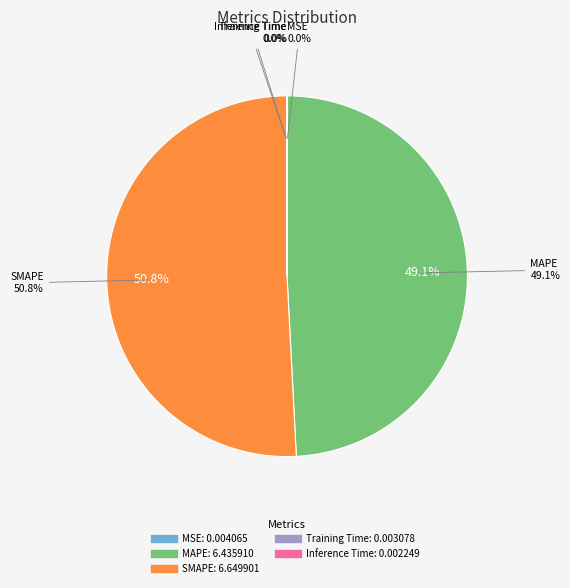

Rank the categories by value from highest to lowest.

SMAPE, MAPE, MSE, Training Time, Inference Time